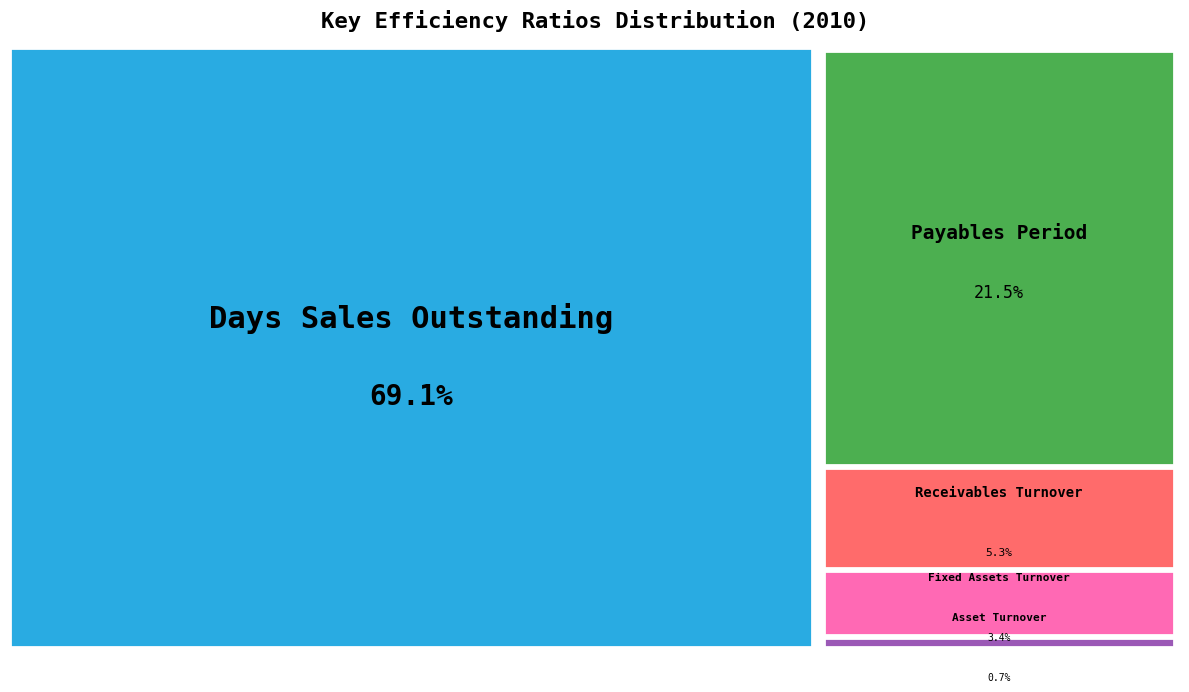

How many segments does this pie chart have?

5